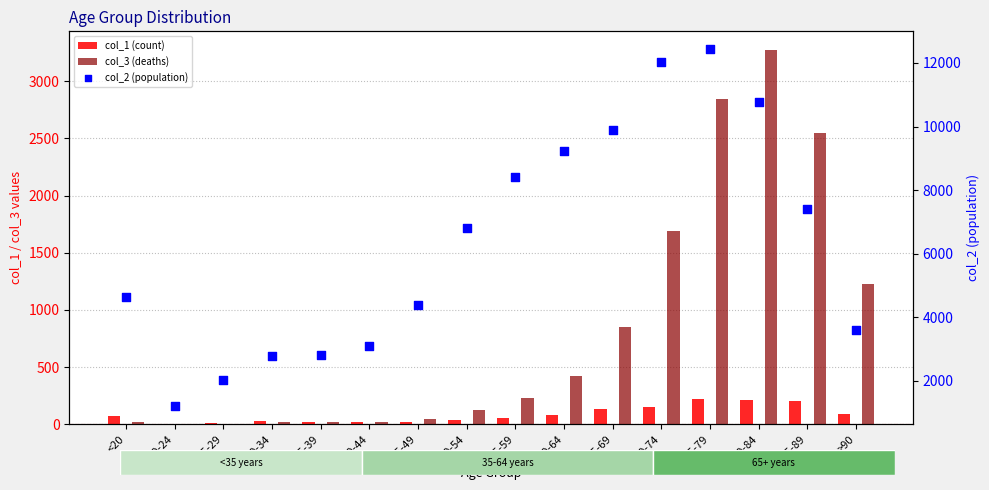

Which series has the widest spread of Y values?

col_2 (population)